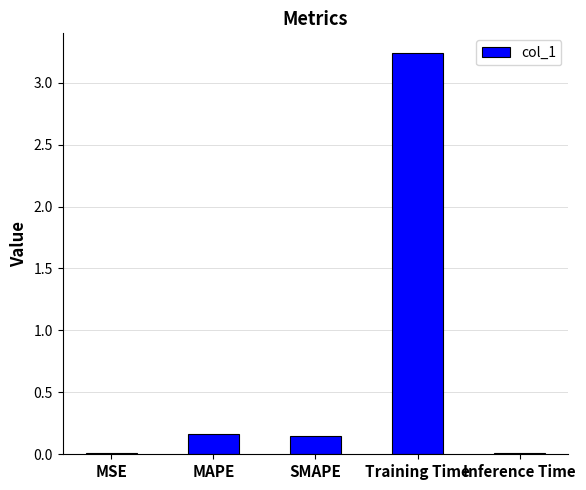

Is it true that the value at MSE is 0.0?

True